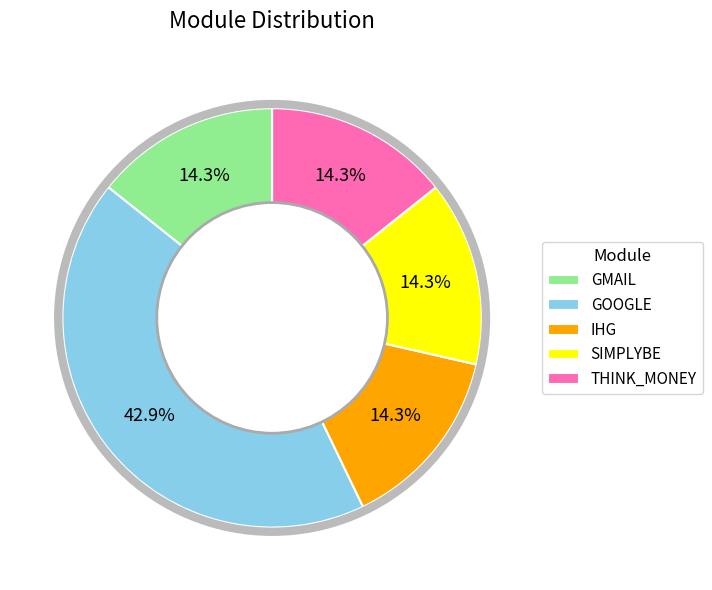

Do GOOGLE and GMAIL together represent more than half of the pie?

Yes